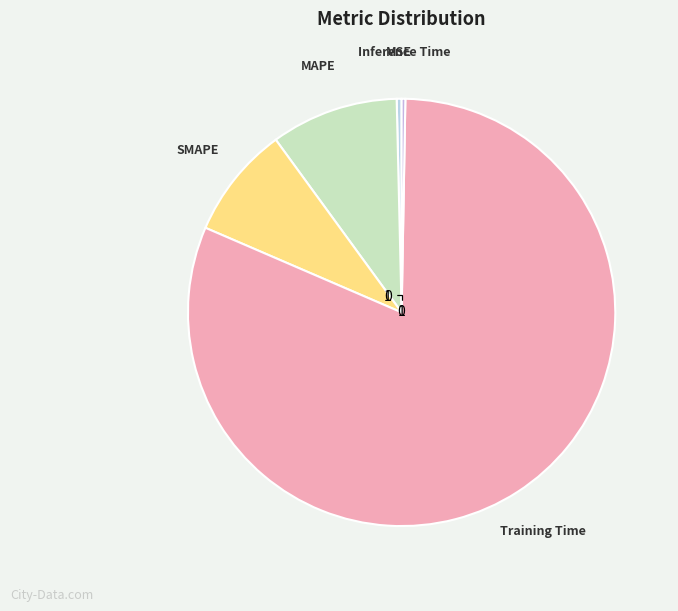

The MAPE slice represents 10% of the pie. True or false?

True